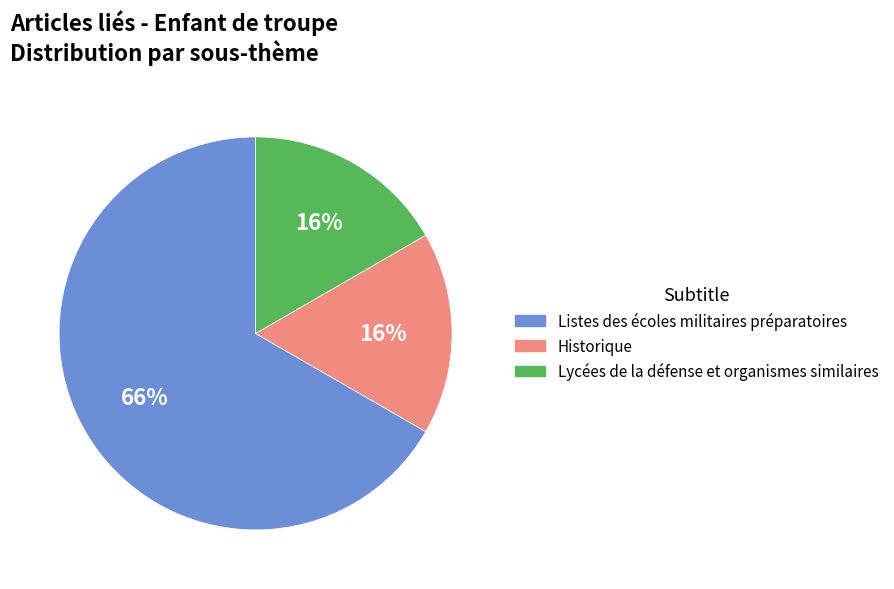

Is it true that À La Réunion is 4% of the pie?

False